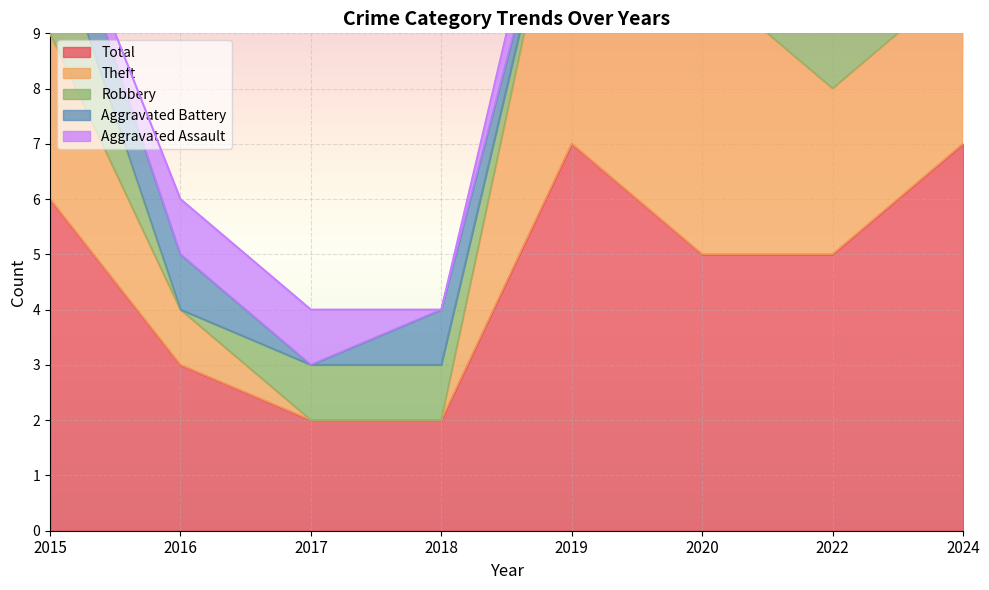

How many values in Aggravated Battery are above zero?

3